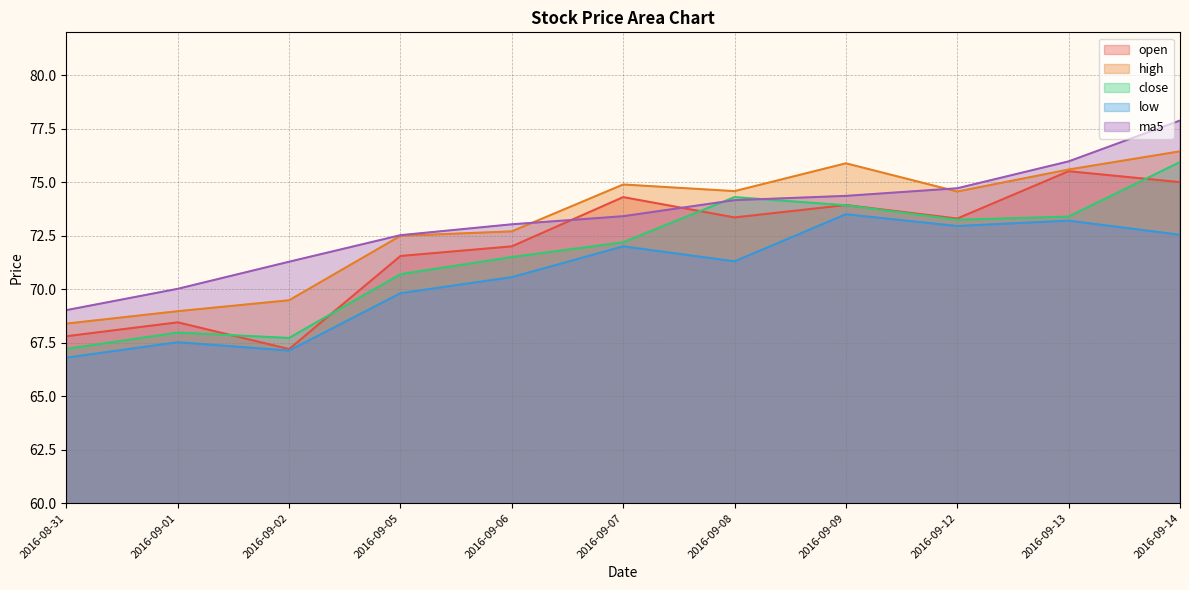

True or false: low and open cross at least once.

False